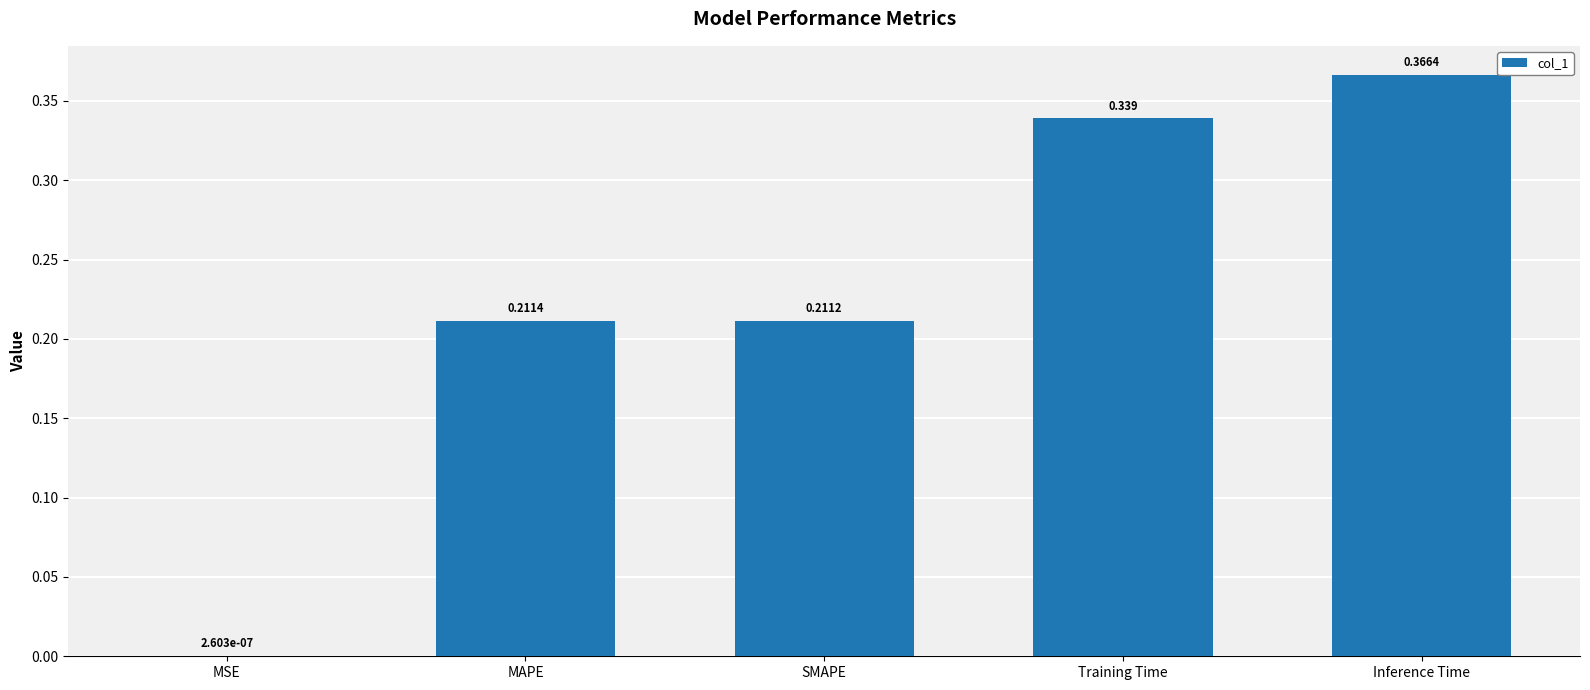

Between MSE and SMAPE, which is larger?

SMAPE